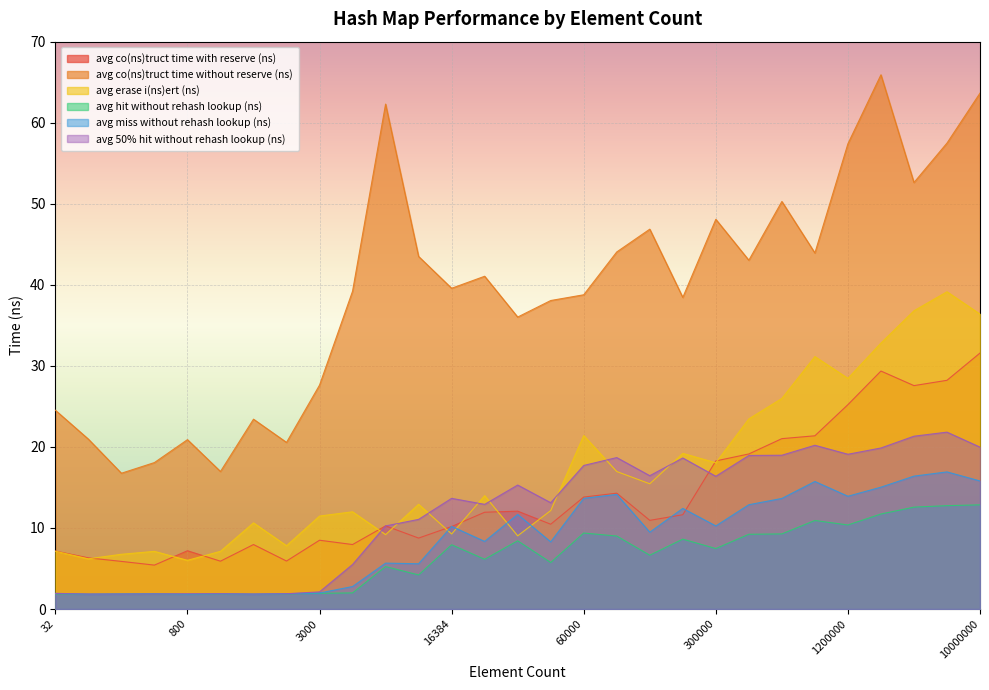

What value does the avg_hit_without_rehash_lookup_ns series have at 110?

1.8